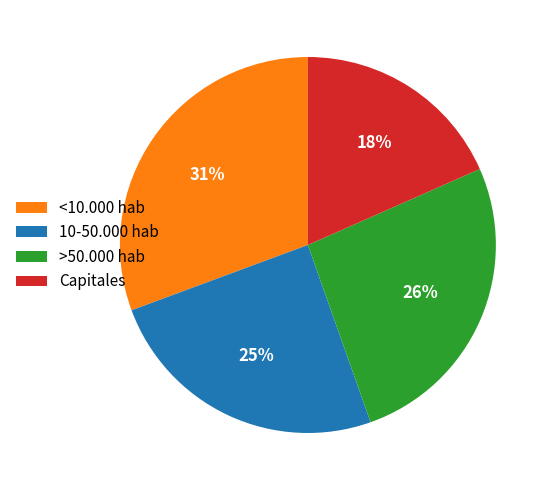

Between 10-50.000 hab and Capitales, which is larger?

10-50.000 hab